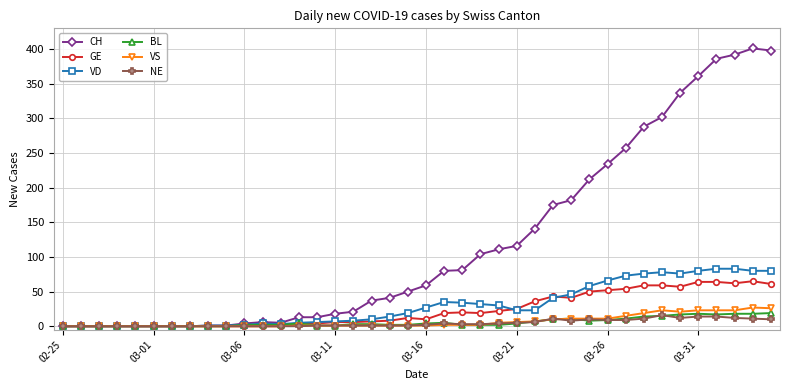

What is the difference between the maximum and second lowest values in the BL series?

19